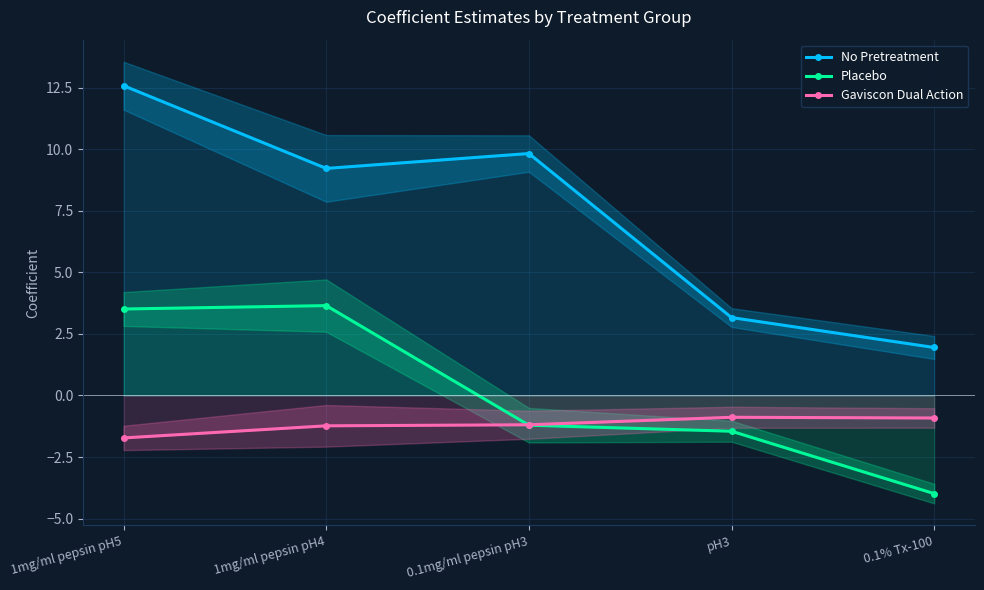

What is the value of the No Pretreatment point at the 2nd from the left?

9.2